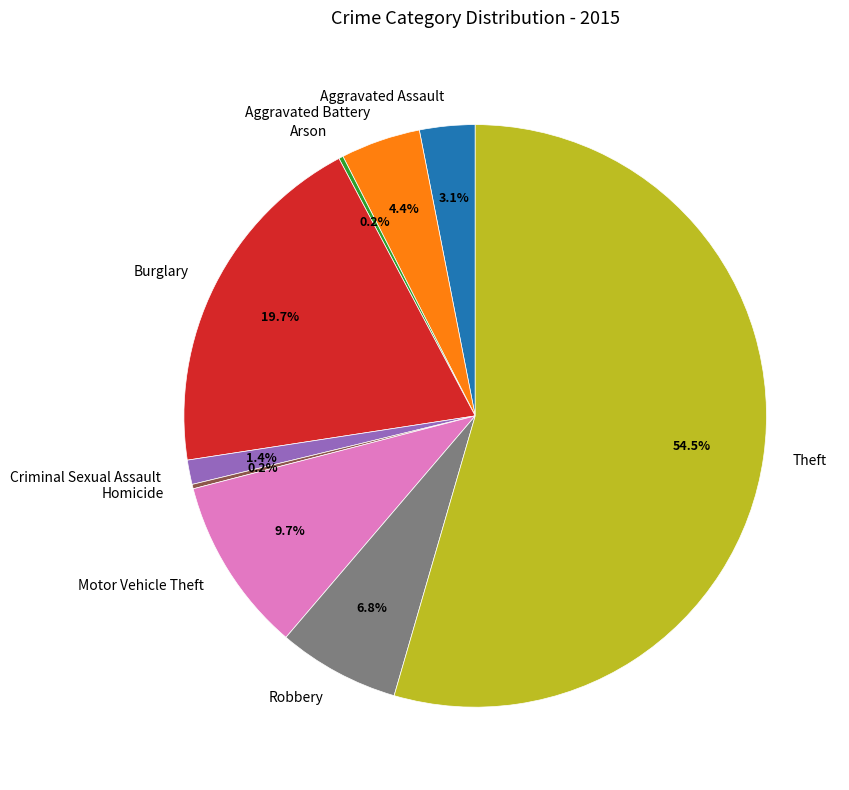

Which slice represents more than half of the pie?

Theft